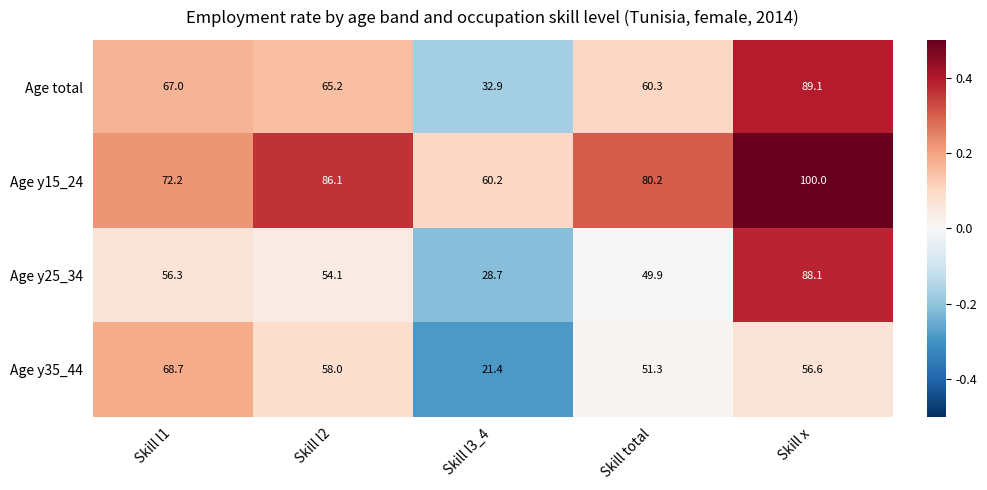

Which category has the lowest value across all series?

Skill l3_4